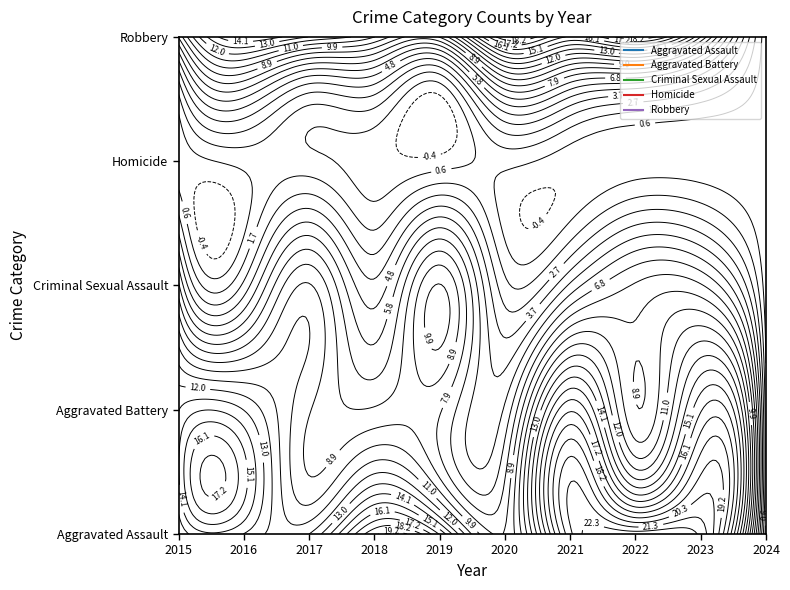

At which category is the sum across all series the highest?

2021